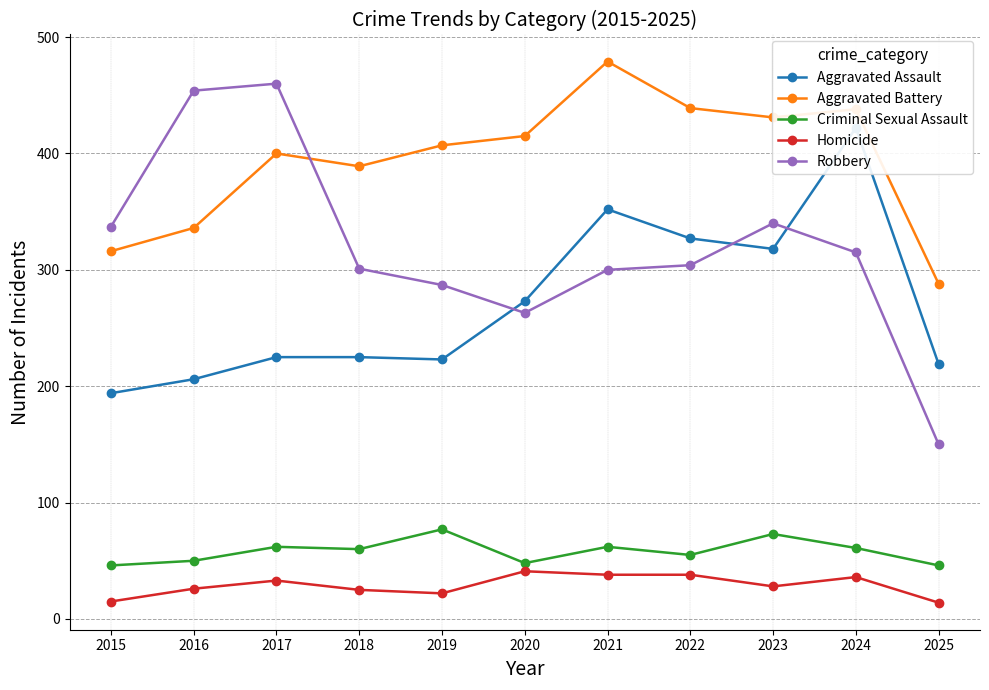

List the labels in order of Aggravated Assault value, smallest first.

2015, 2016, 2025, 2019, 2017, 2018, 2020, 2023, 2022, 2021, 2024